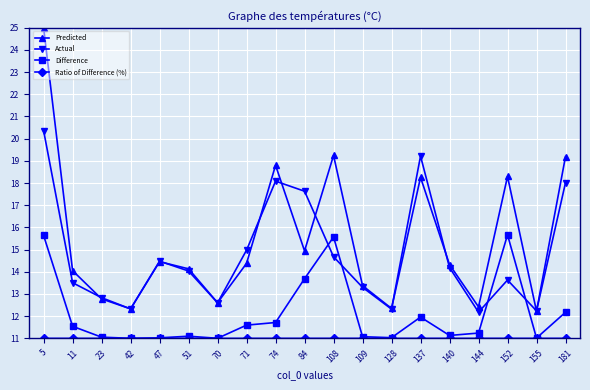

What is the maximum value shown in the chart?

25.0